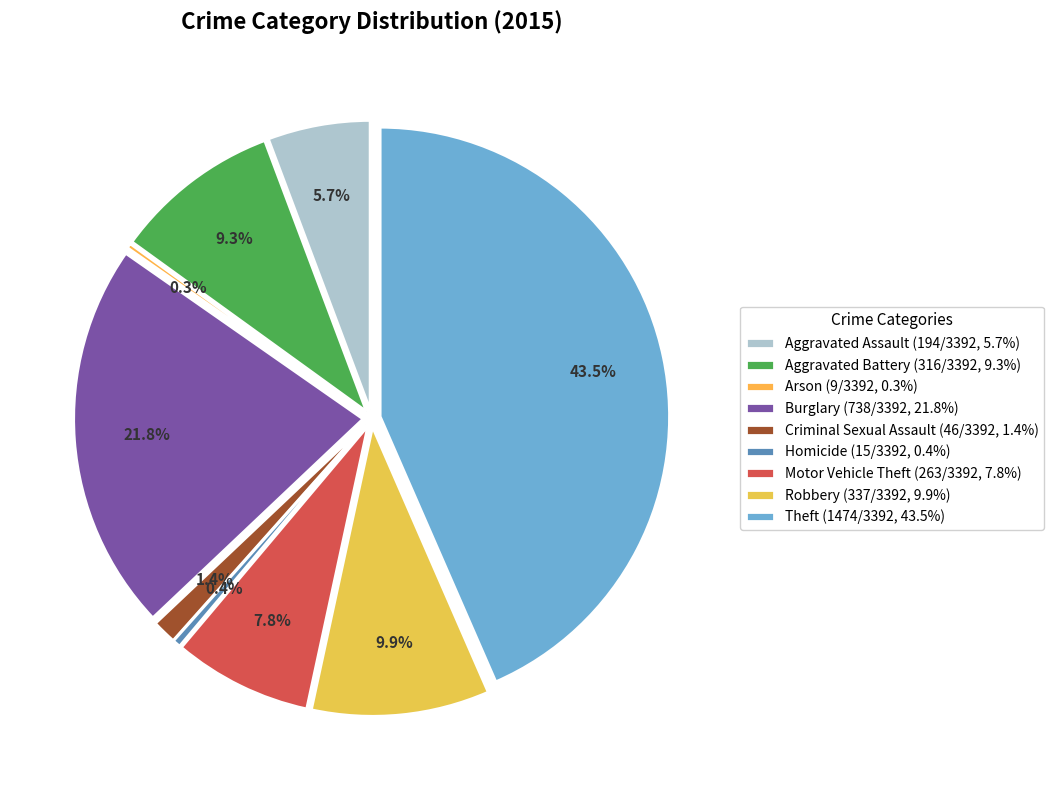

Rank the categories by value from highest to lowest.

Theft, Burglary, Robbery, Aggravated Battery, Motor Vehicle Theft, Aggravated Assault, Criminal Sexual Assault, Homicide, Arson